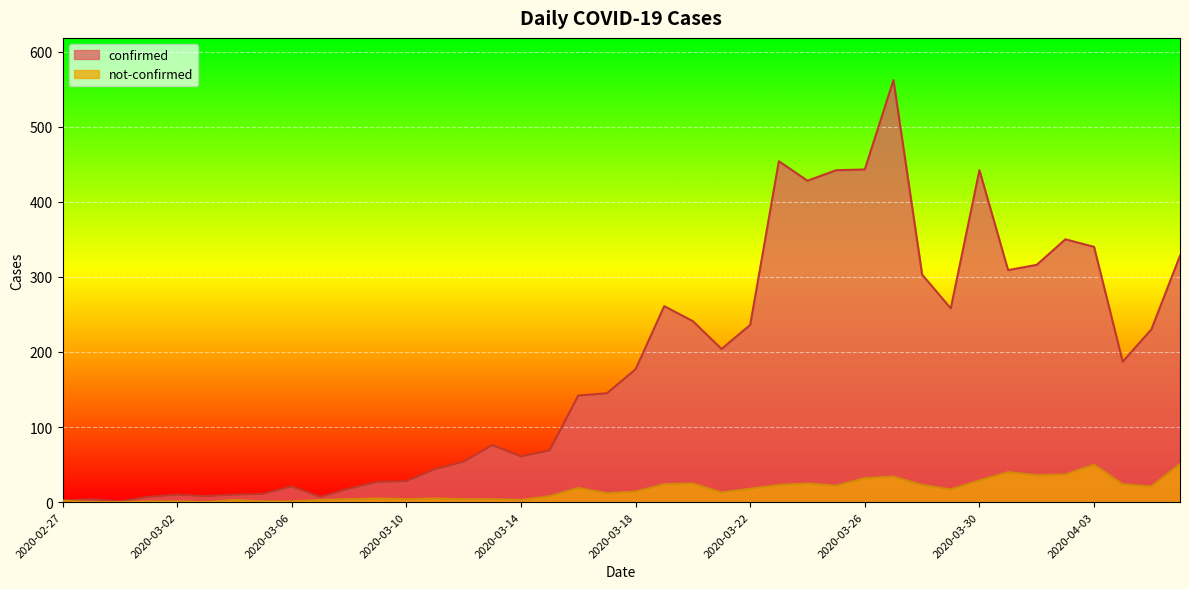

At which category is the sum across all series the highest?

2020-03-27